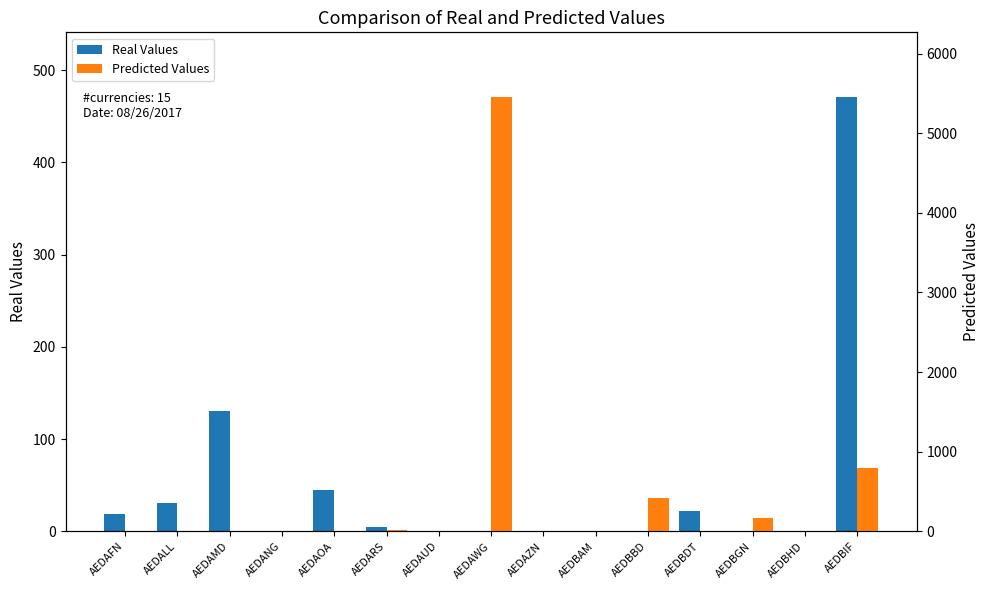

At AEDAUD, list the series in order from largest to smallest.

Predicted Values, Real Values